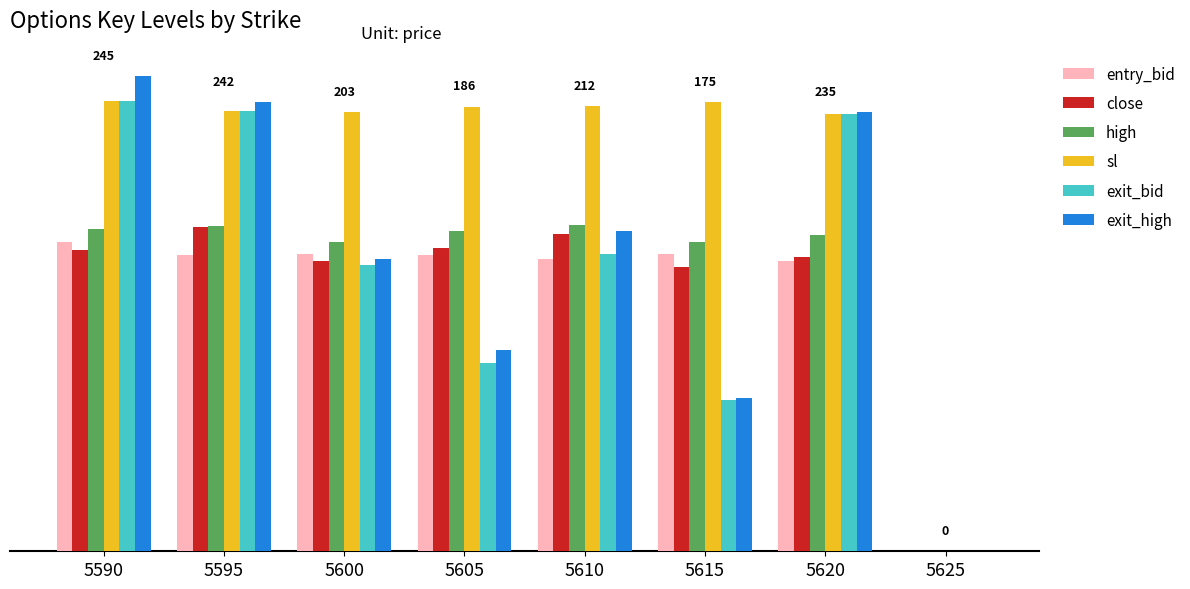

What are all the series names shown in the legend?

entry_bid, close, high, sl, exit_bid, exit_high